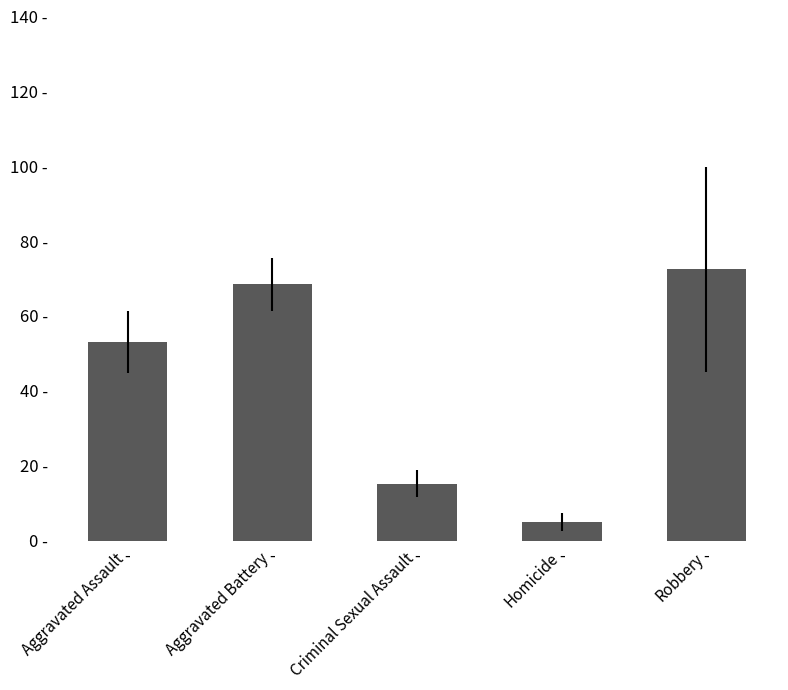

Rank the categories by value from lowest to highest.

Homicide, Criminal Sexual Assault, Aggravated Assault, Aggravated Battery, Robbery